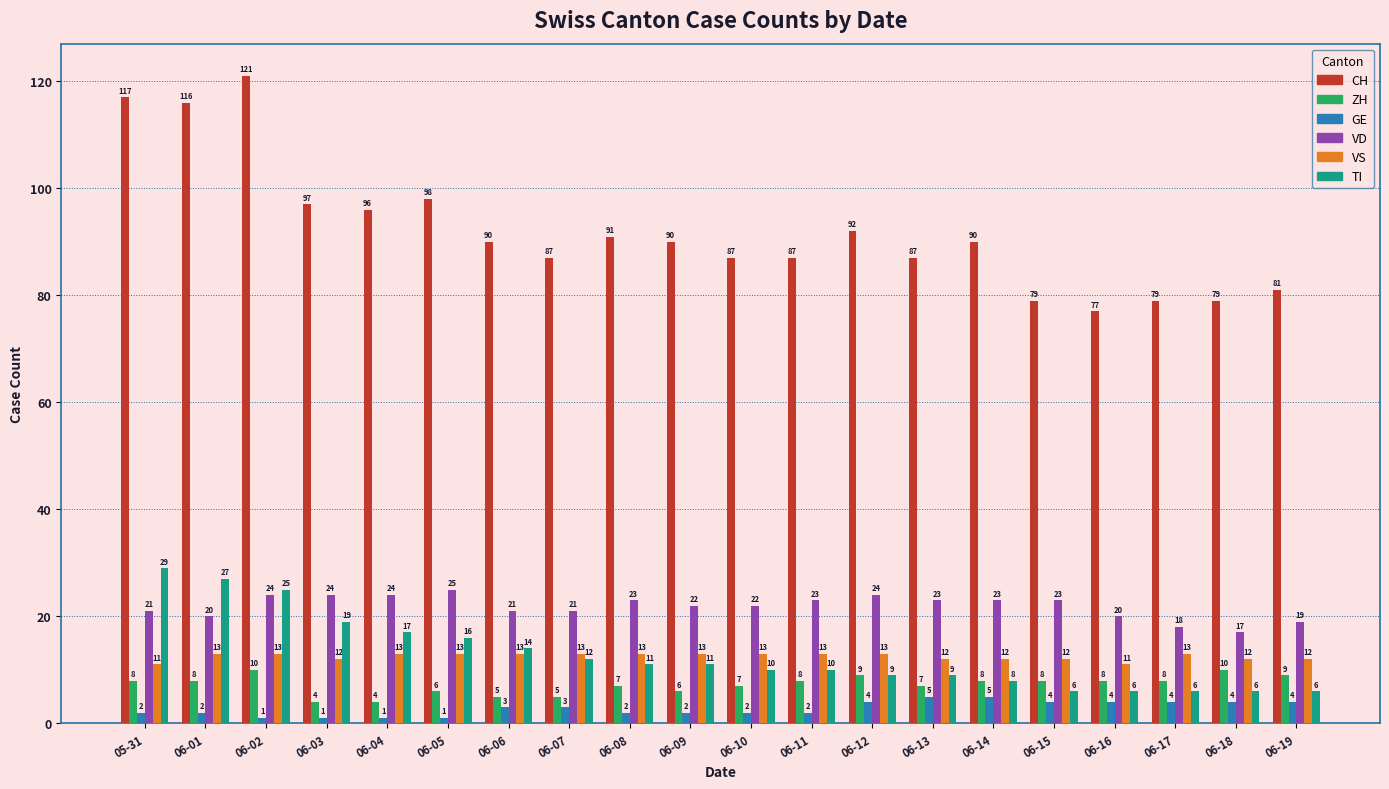

Which series has the largest range (max minus min)?

CH